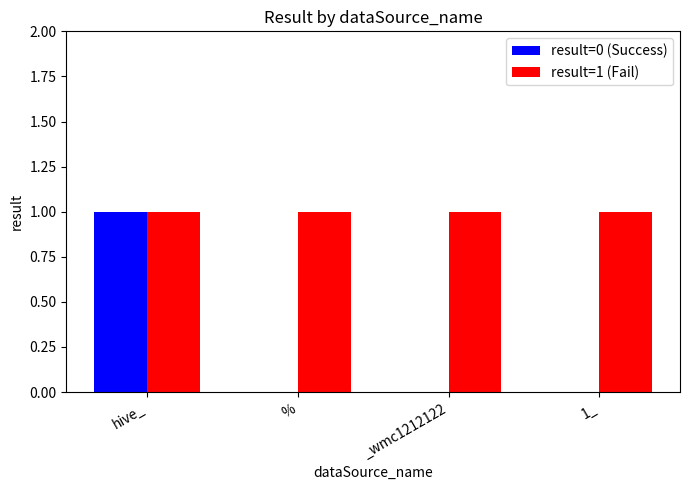

Is it true that result=0 (Success) equals 1 at hive_?

True